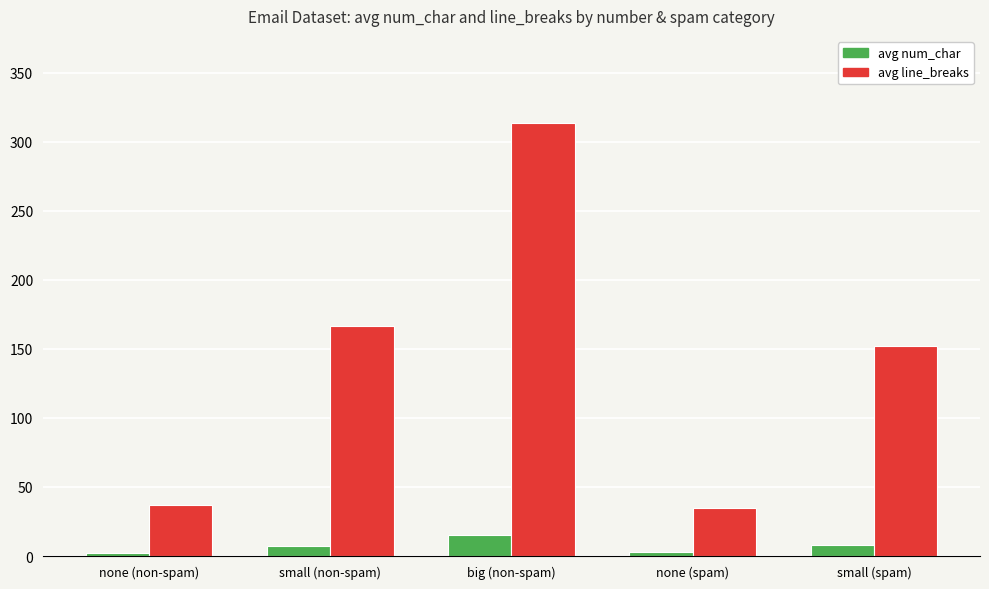

How many data points in avg line_breaks are above 152?

3